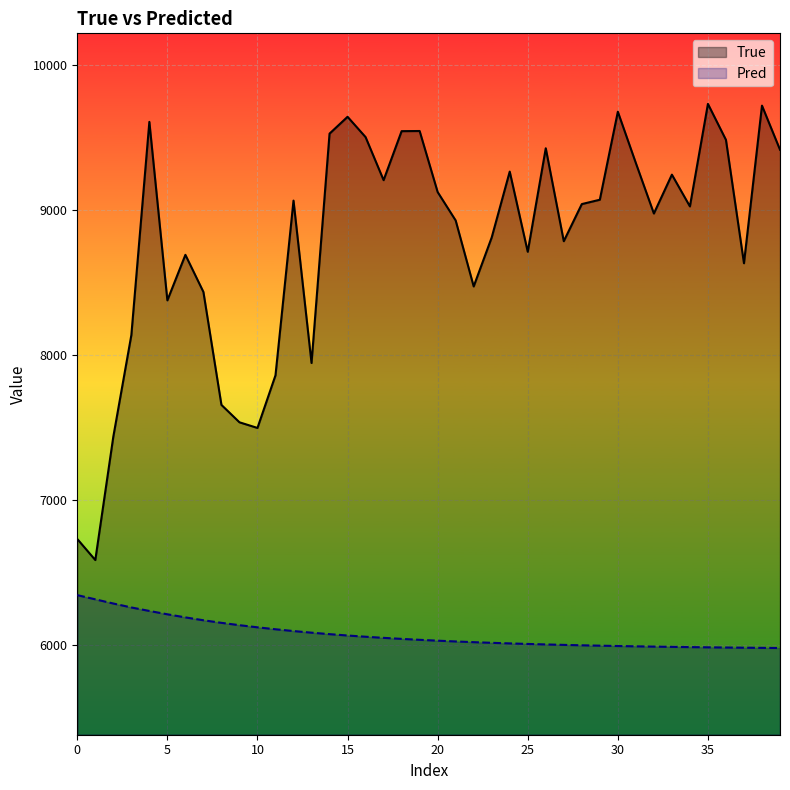

Does the chart display data point markers on the line(s)?

No